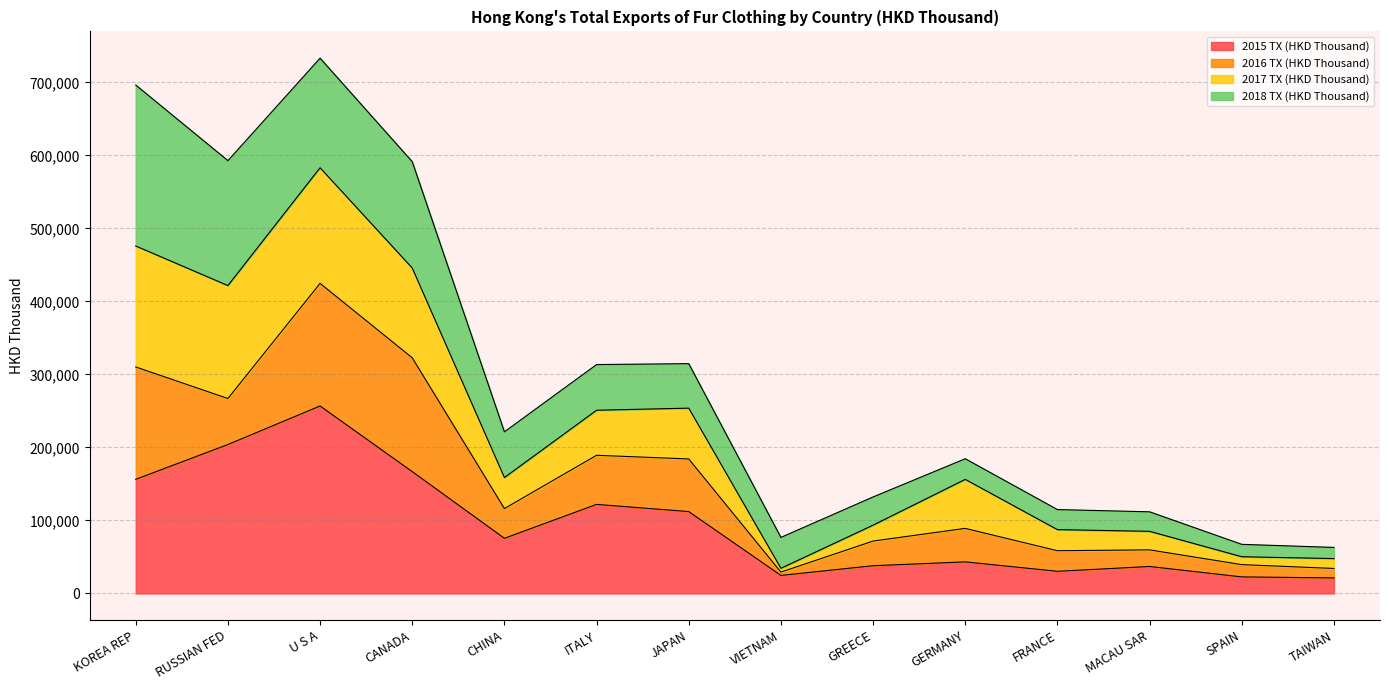

Which category has the highest value in the 2015 TX (HKD Thousand) series?

U S A